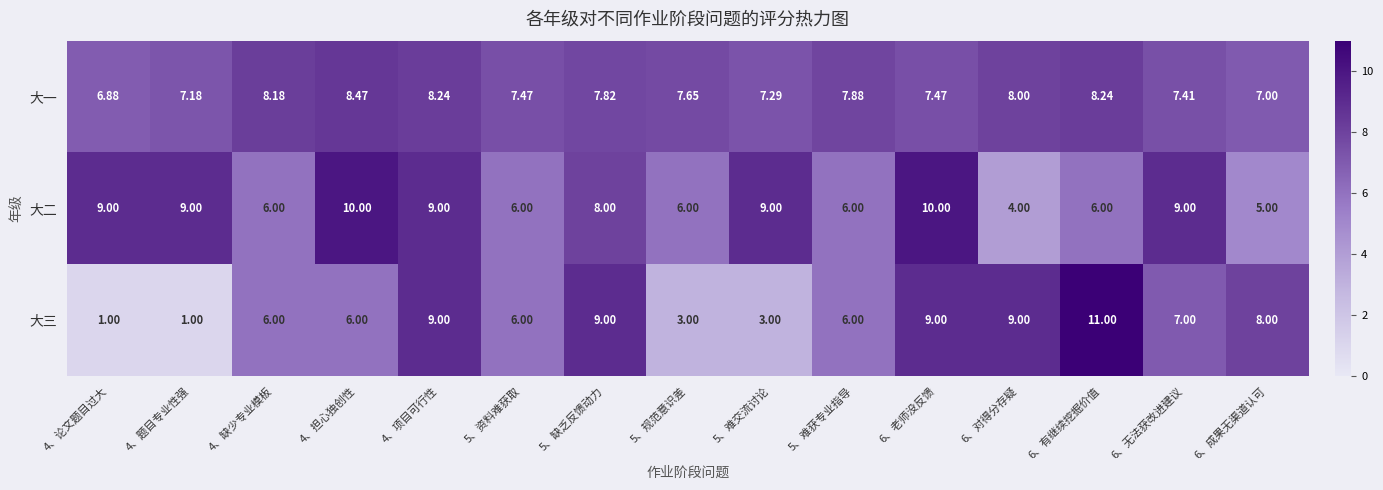

Is the value of 大三 at 4、题目专业性强 greater than the value of 大一 at 5、规范意识差?

No